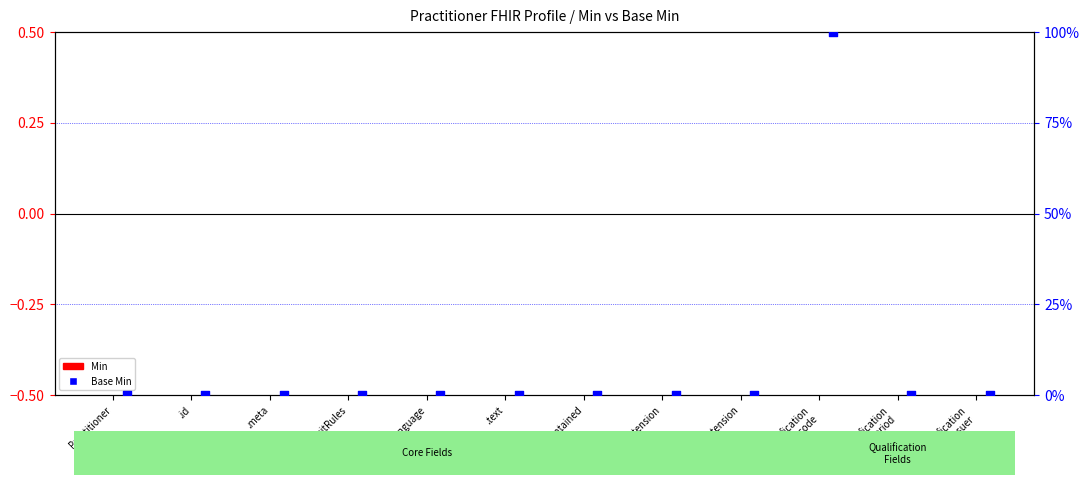

Which series has the largest total across all categories?

Base Min